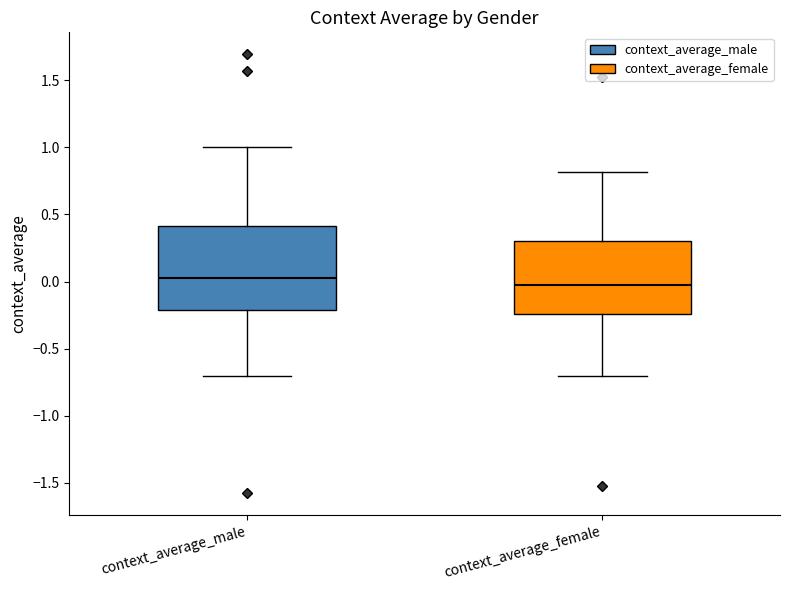

Which box's median line is the highest?

context_average_male